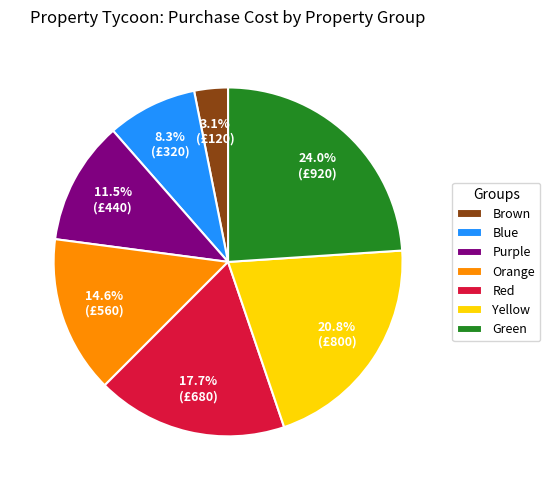

Rank the categories by value from highest to lowest.

Green, Yellow, Red, Orange, Purple, Blue, Brown